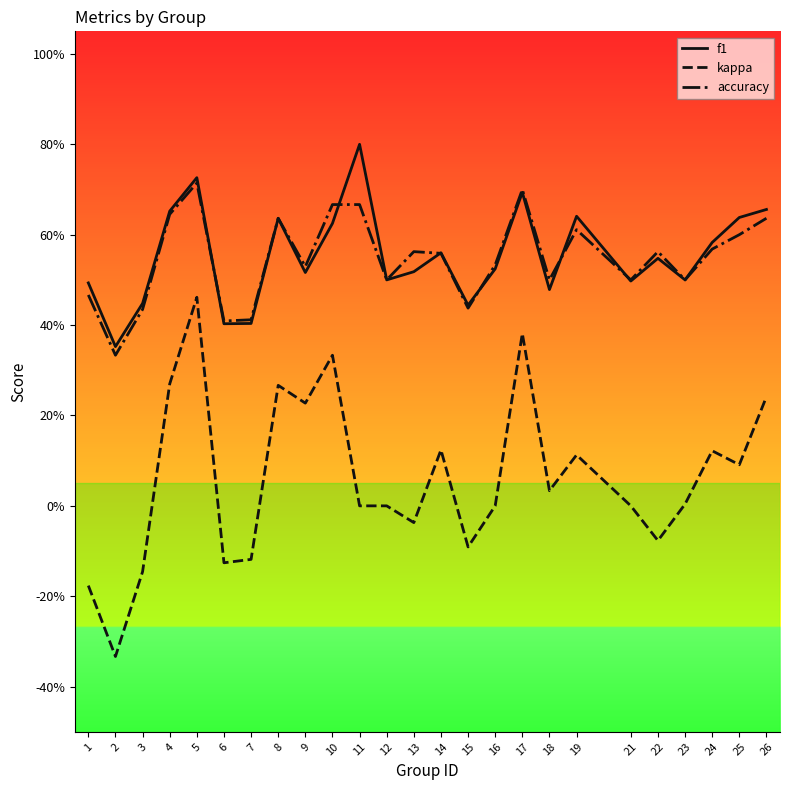

True or false: accuracy and kappa cross at least once.

False